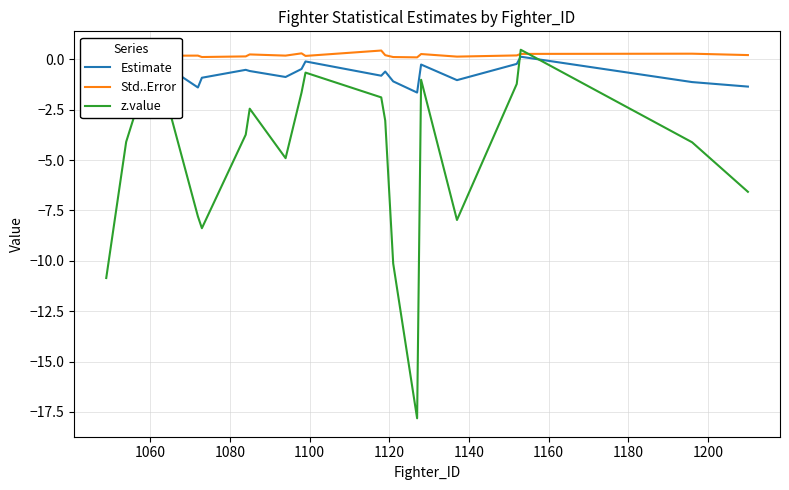

Which series has the largest total across all categories?

Std..Error